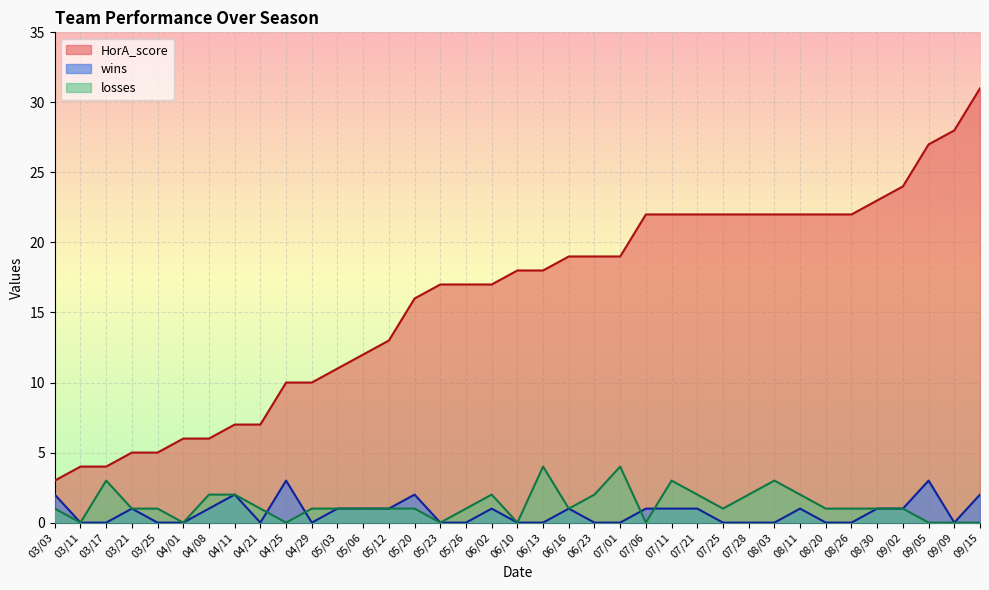

What are all the series names shown in the legend?

HorA_score, wins, losses